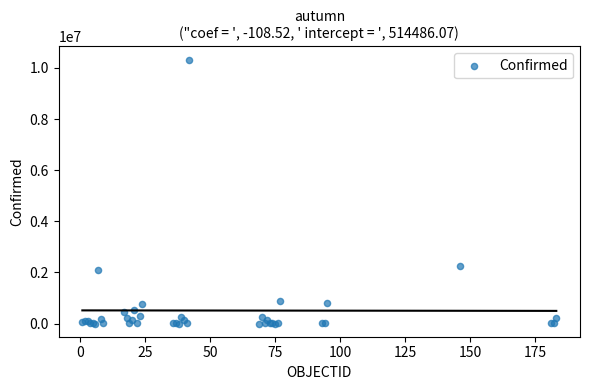

What Y value in the scatter plot is closest to 5162324?

2237542